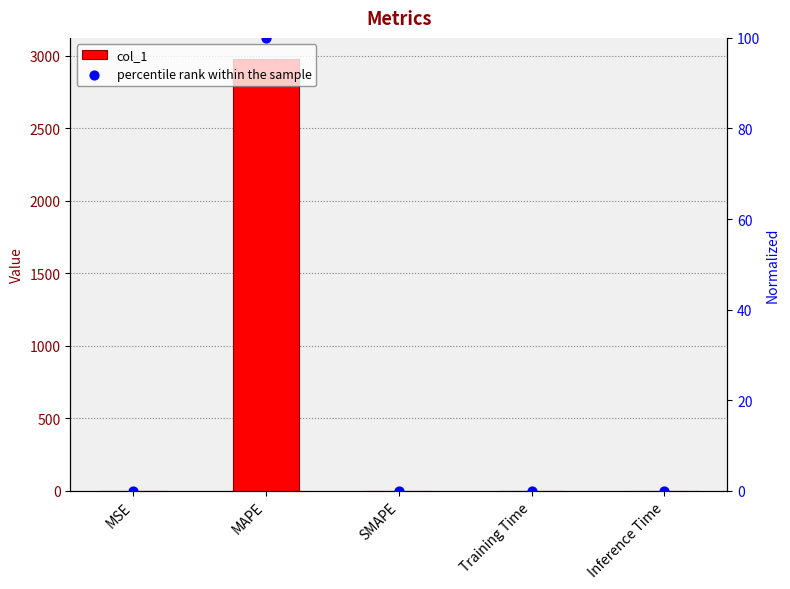

Which series has the largest total across all categories?

col_1